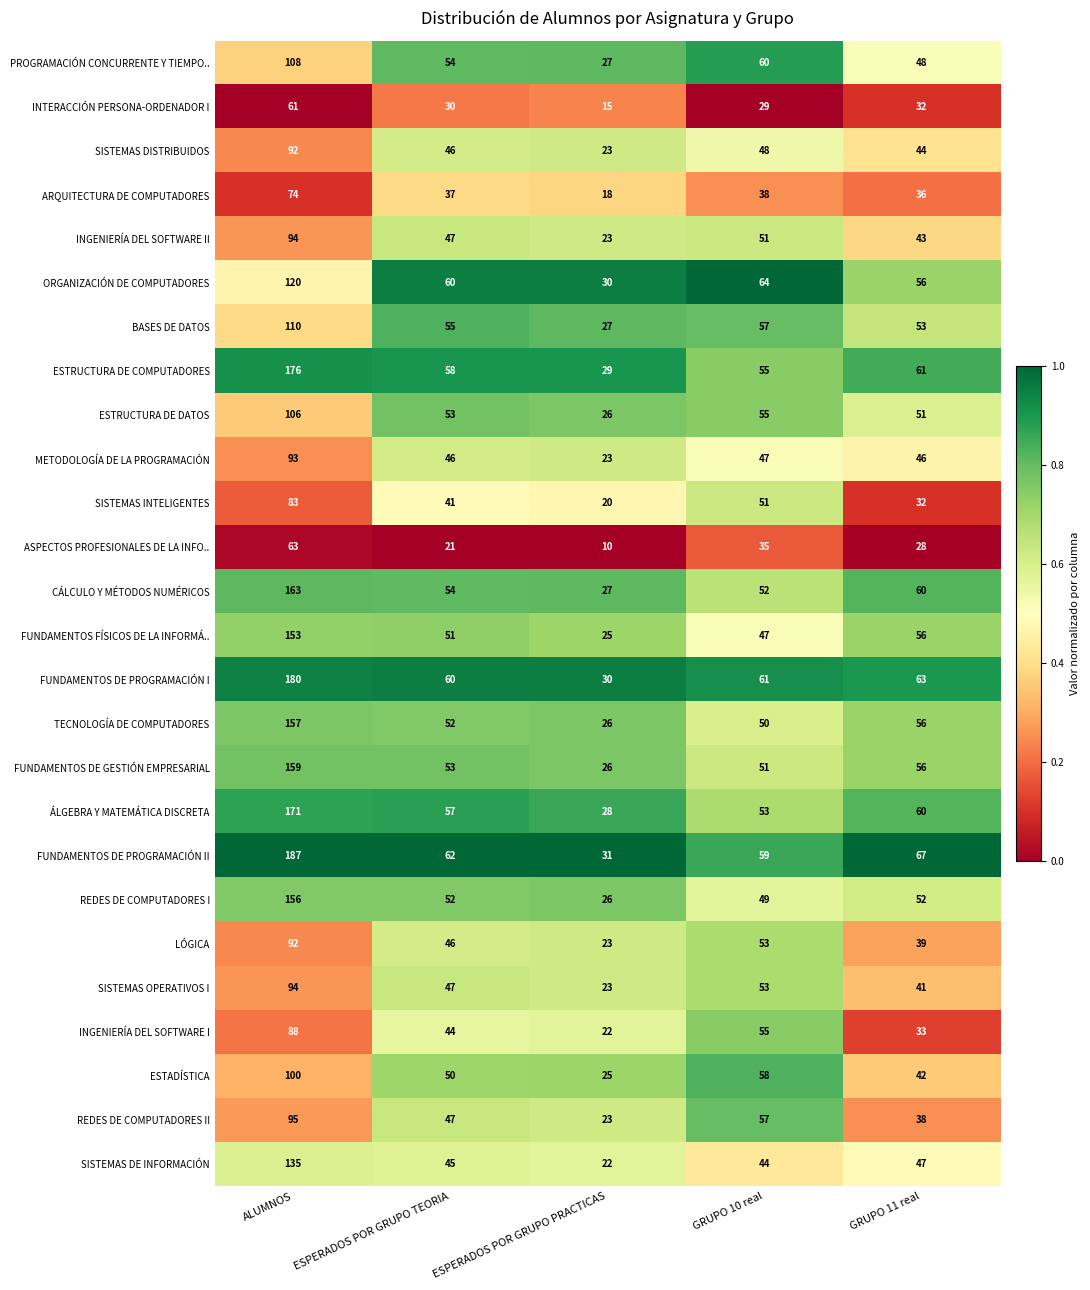

At which label does SISTEMAS DISTRIBUIDOS first exceed 46?

ALUMNOS